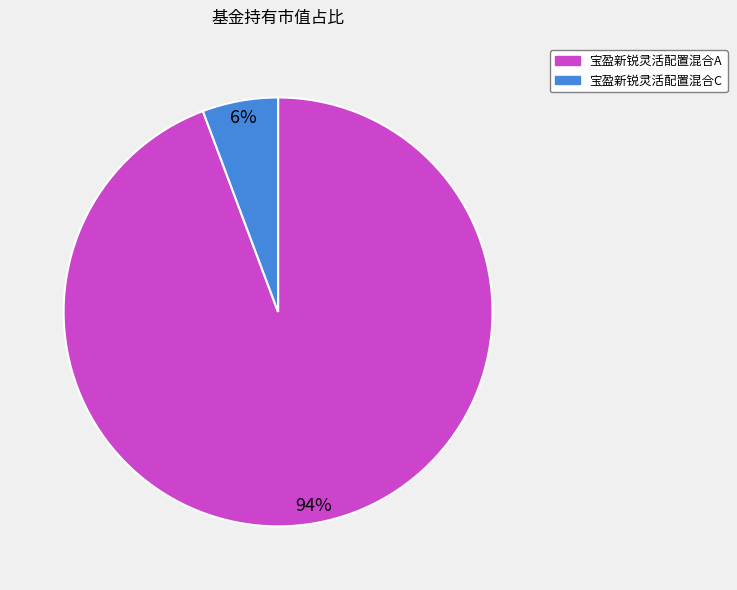

Between 宝盈新锐灵活配置混合C and 宝盈新锐灵活配置混合A, which is larger?

宝盈新锐灵活配置混合A